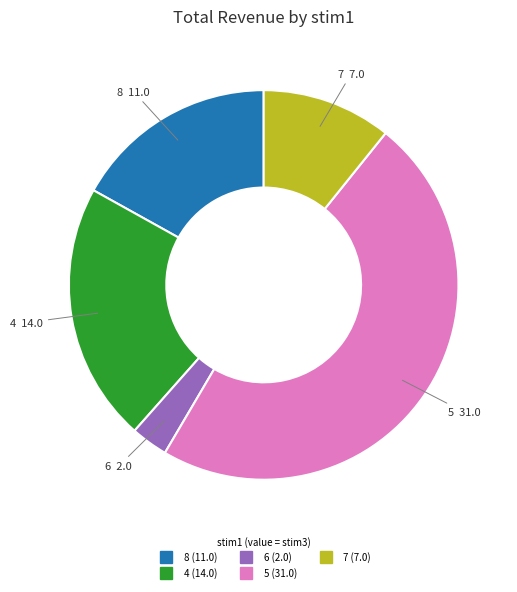

Is there any slice that represents more than half of the pie?

No